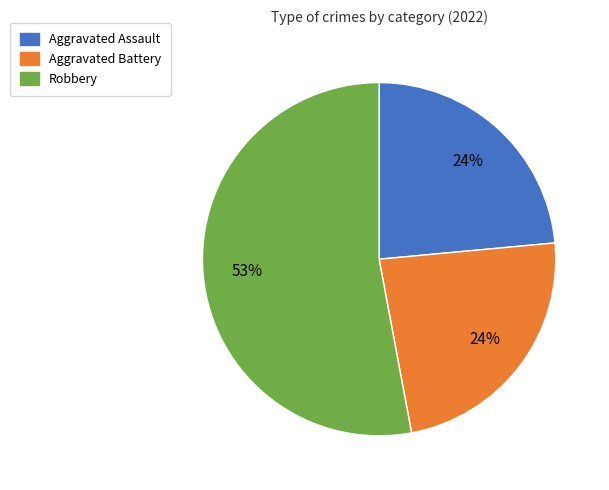

Is there any slice that represents more than half of the pie?

Yes